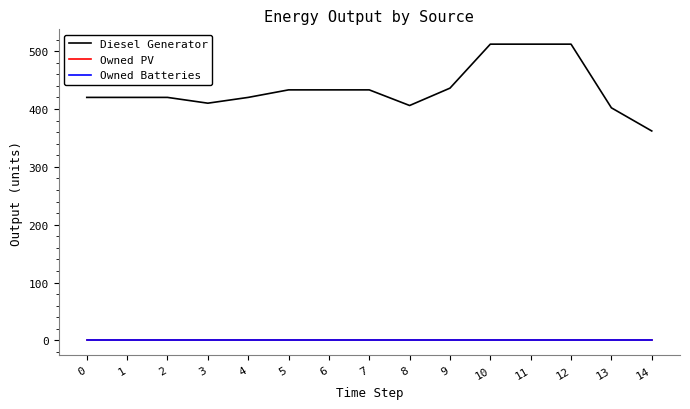

Rank the series by their maximum value, from highest to lowest.

Diesel Generator, Owned PV, Owned Batteries